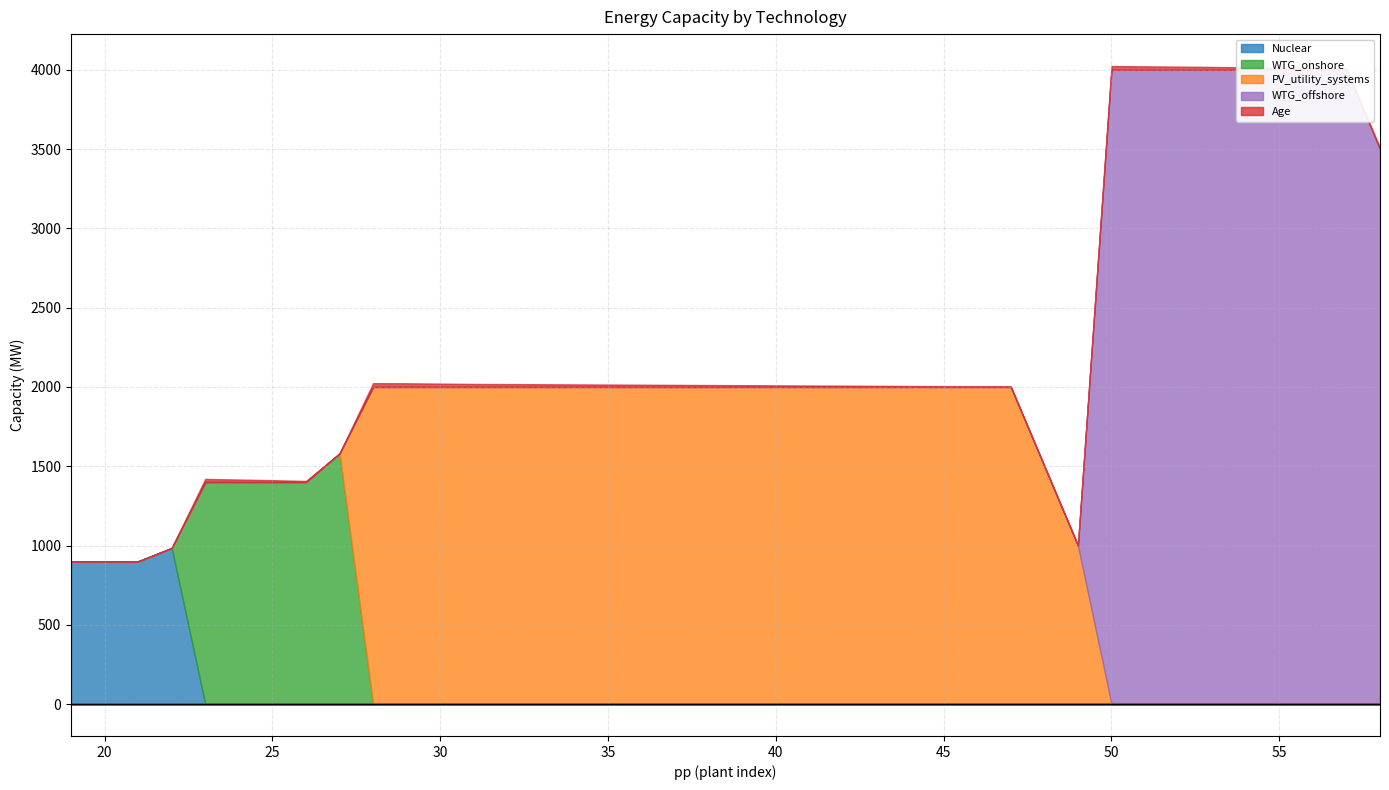

The WTG_offshore series shows 1565 at 42. True or false?

False